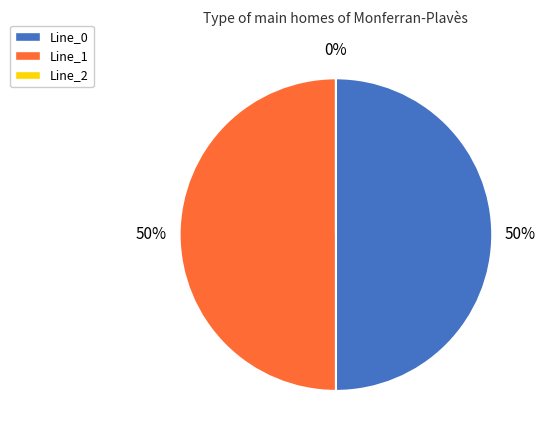

Rank the categories by value from lowest to highest.

Line_2, Line_0, Line_1